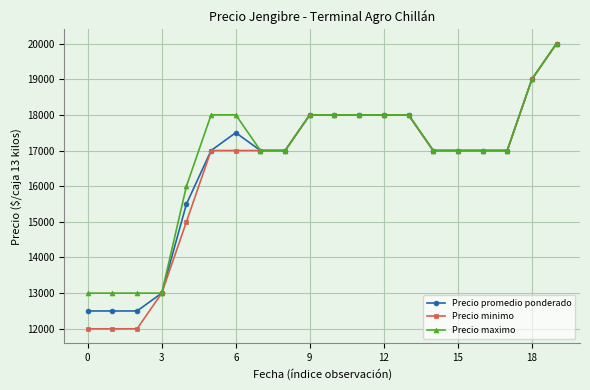

Which series has the widest spread of values?

Precio minimo